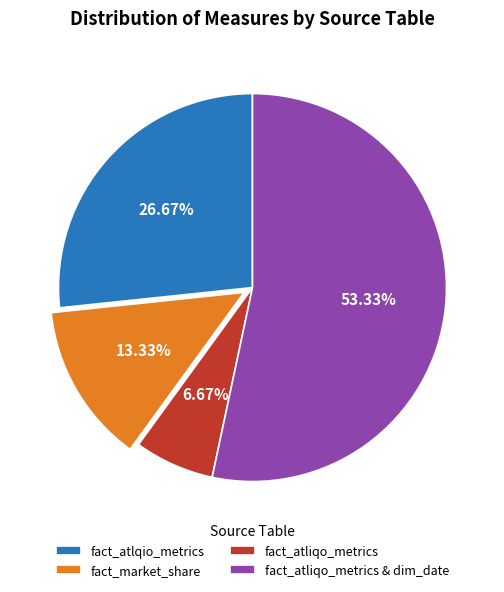

Which slice is the smallest?

fact_atliqo_metrics